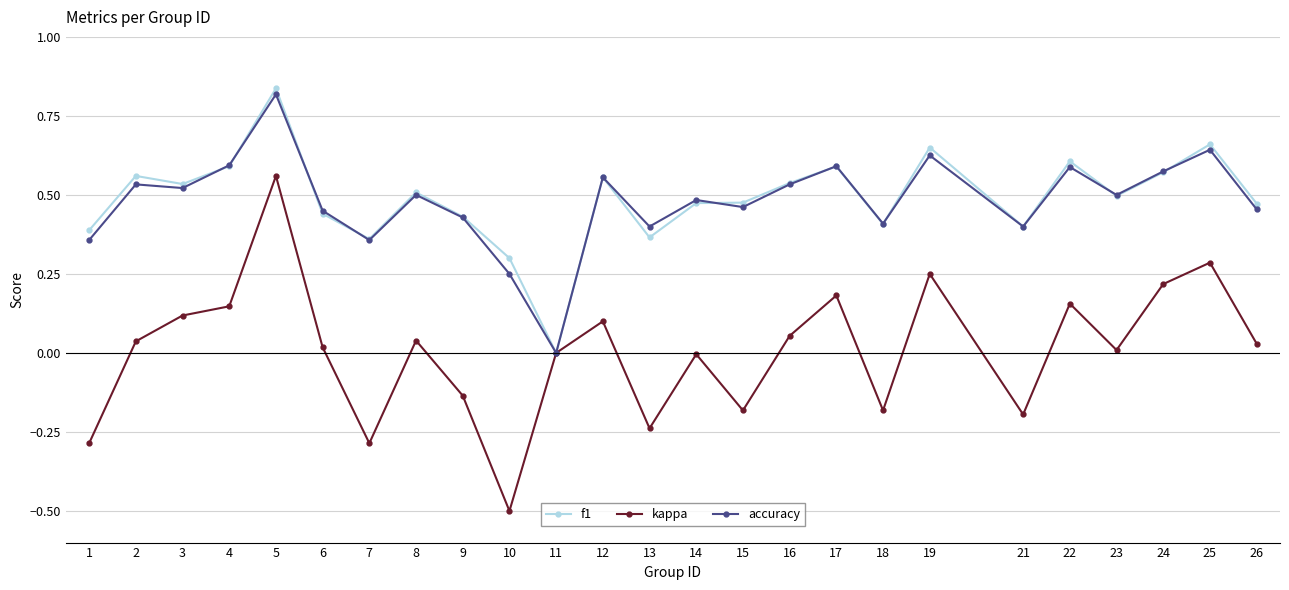

What is the minimum value shown in the chart?

-0.5